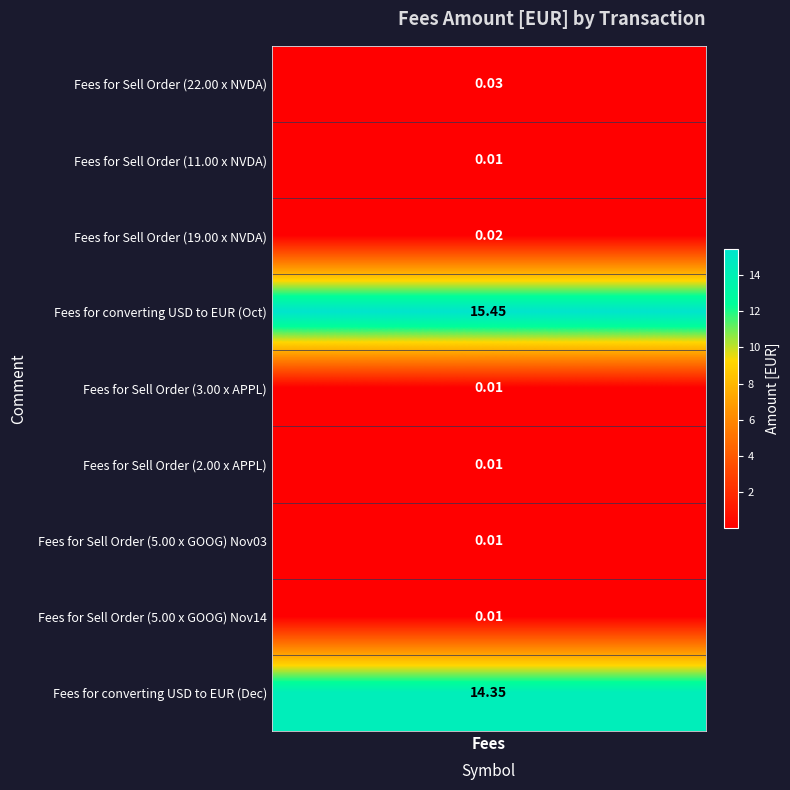

Between 5 and 2, which is larger?

2